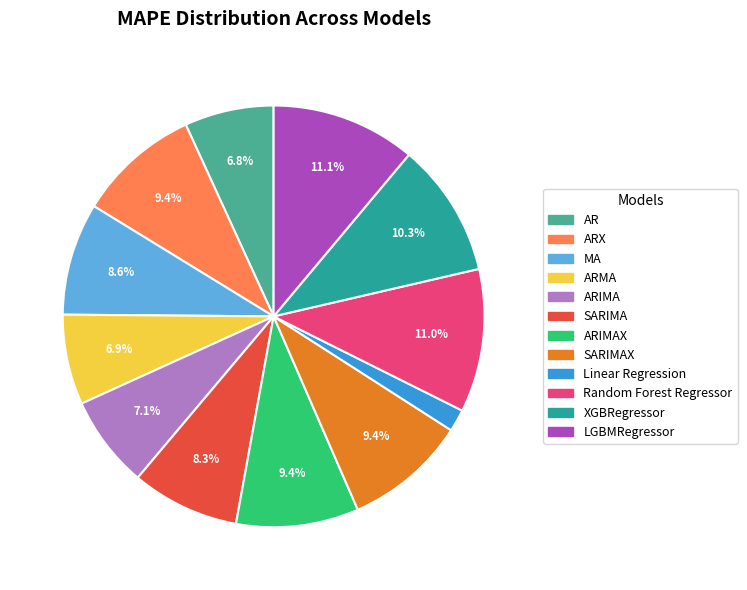

Combined, do Random Forest Regressor and ARMA account for over 50%?

No